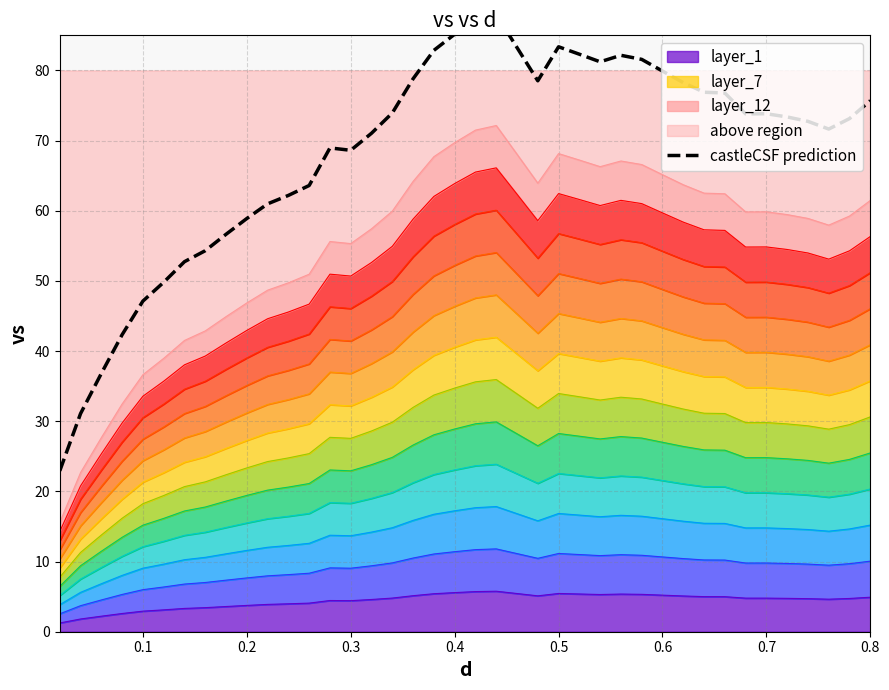

Does the chart have visible grid lines?

Yes